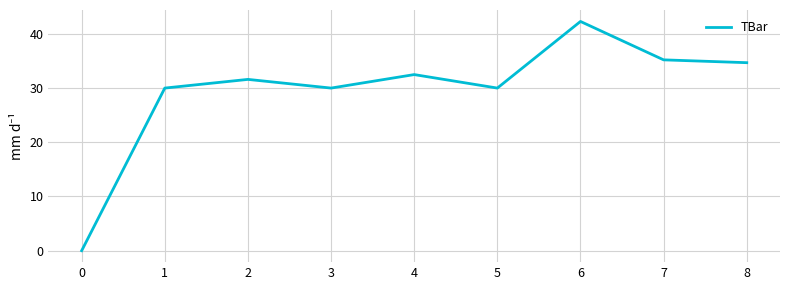

How many positive values are there?

8